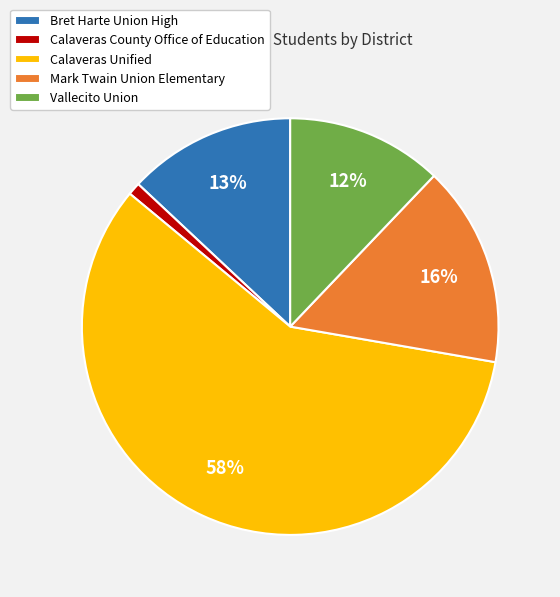

To the nearest percent, what portion does Bret Harte Union High represent?

13%